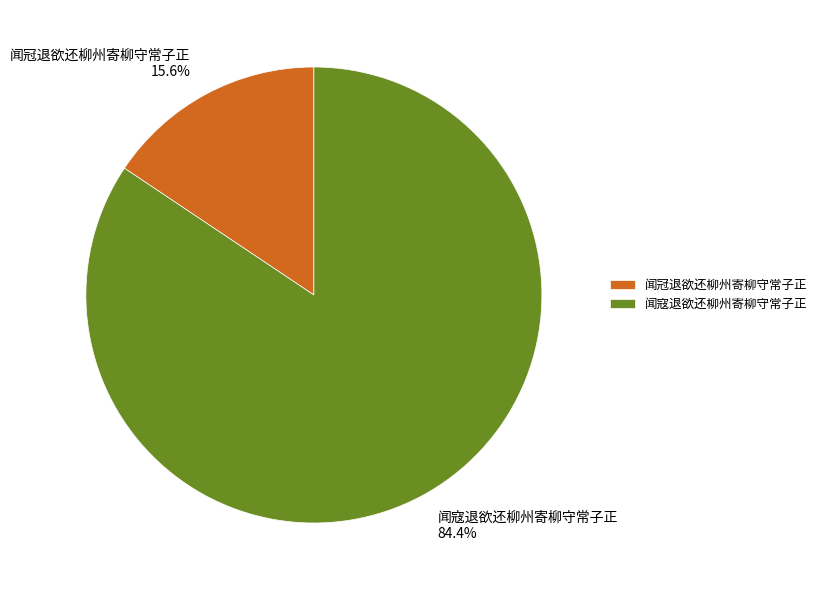

What is the majority slice?

闻寇退欲还柳州寄柳守常子正